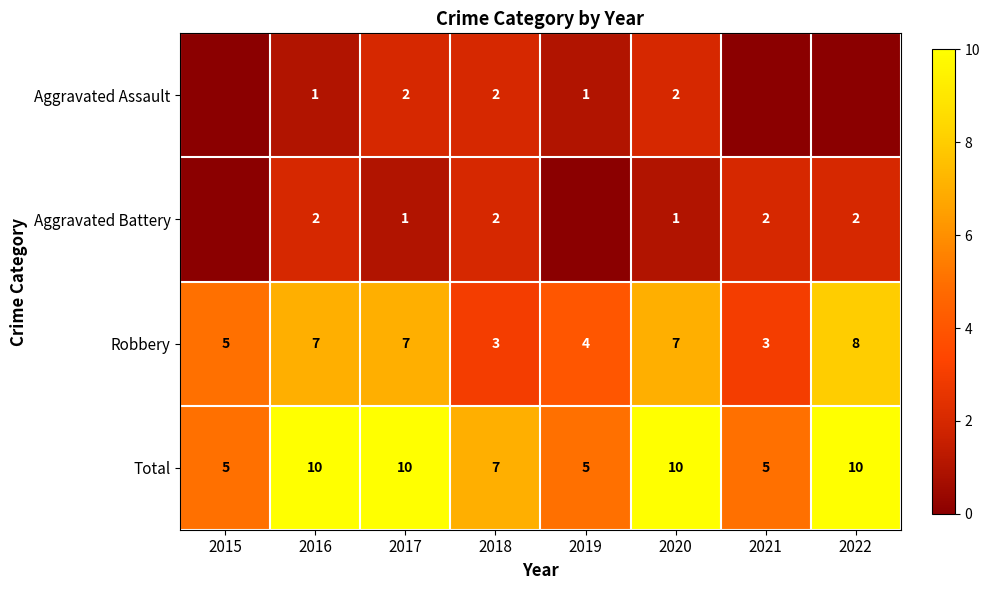

Where is Robbery nearest to the value 5?

2015